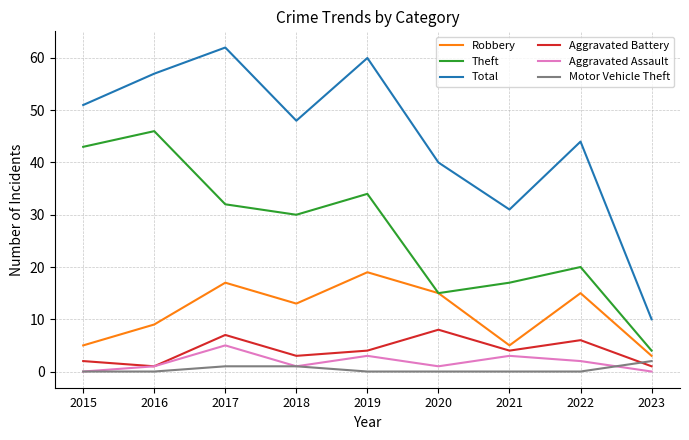

At which category is the sum across all series the highest?

2017